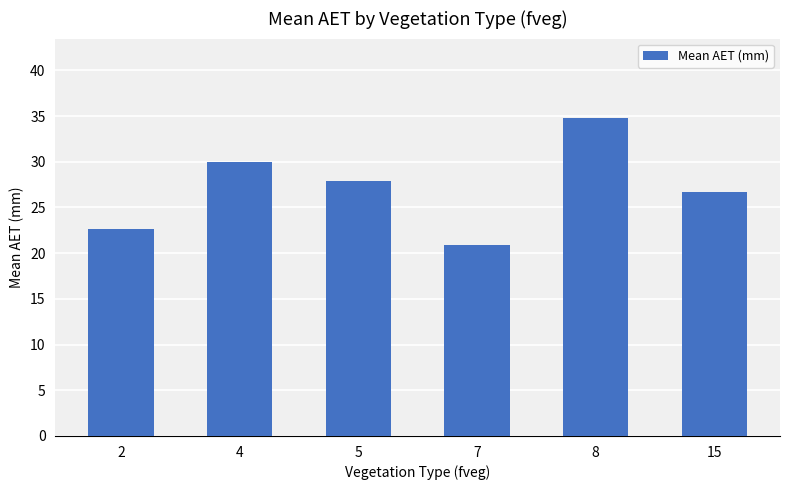

What is the value of the 3rd bar from the left?

27.9